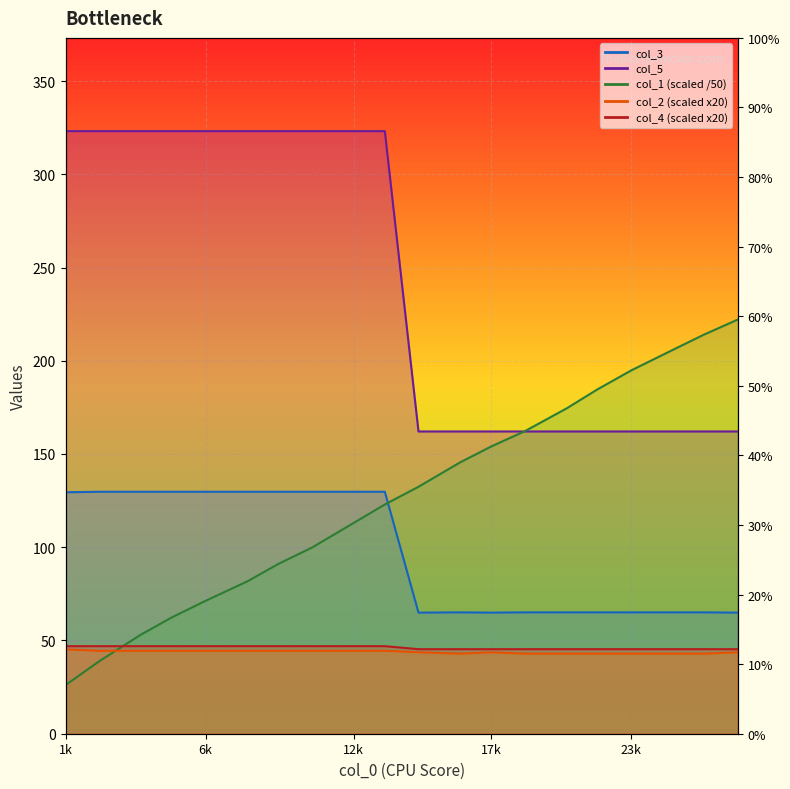

What is the value of the col_2 point at the 5th from the left?

44.5